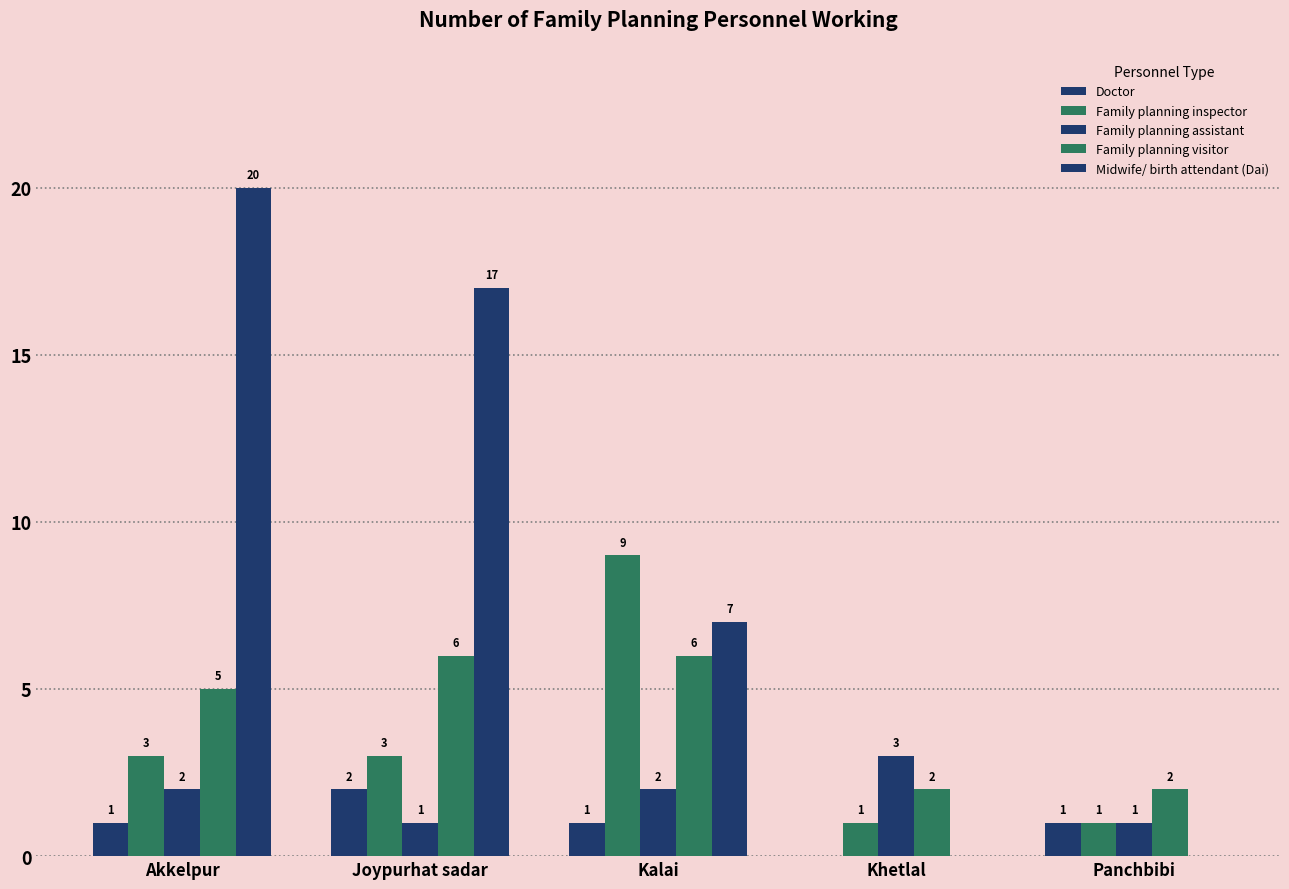

What is the average value of the Family planning visitor series?

4